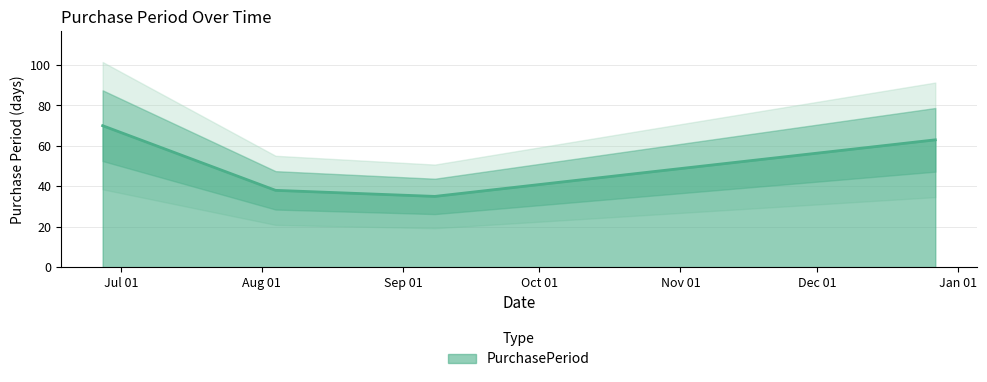

What is the value of the 3rd point from the left?

35